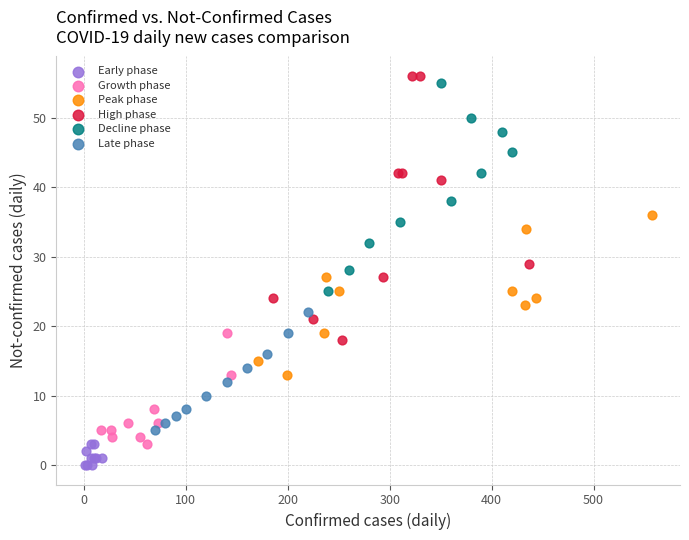

Which series has the widest spread of Y values?

High phase